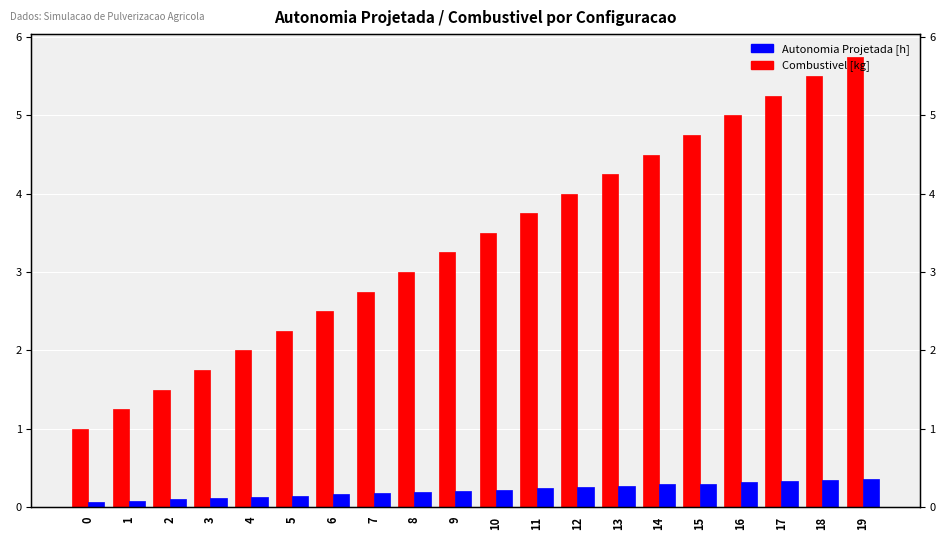

True or false: Autonomia Projetada [h] has a value of 0.0 at 4.

False